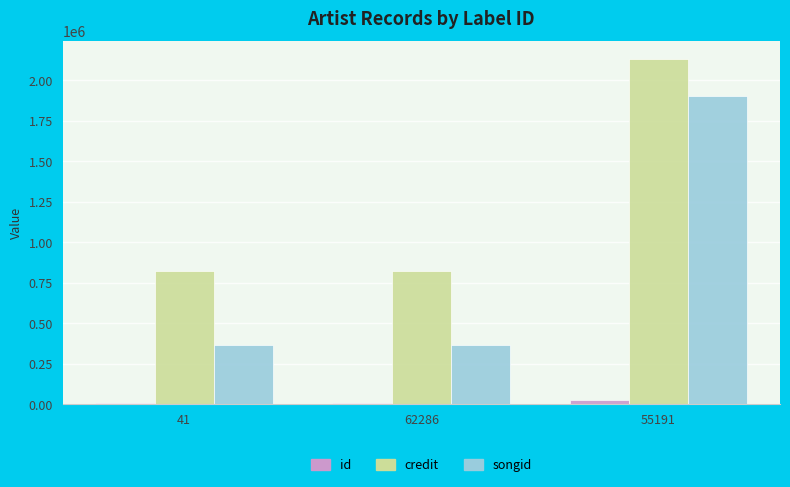

Which category has the highest value across all series?

55191